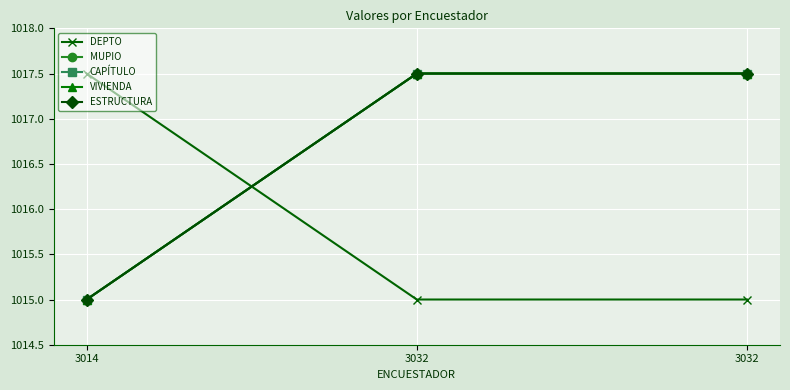

Does the chart have visible grid lines?

Yes